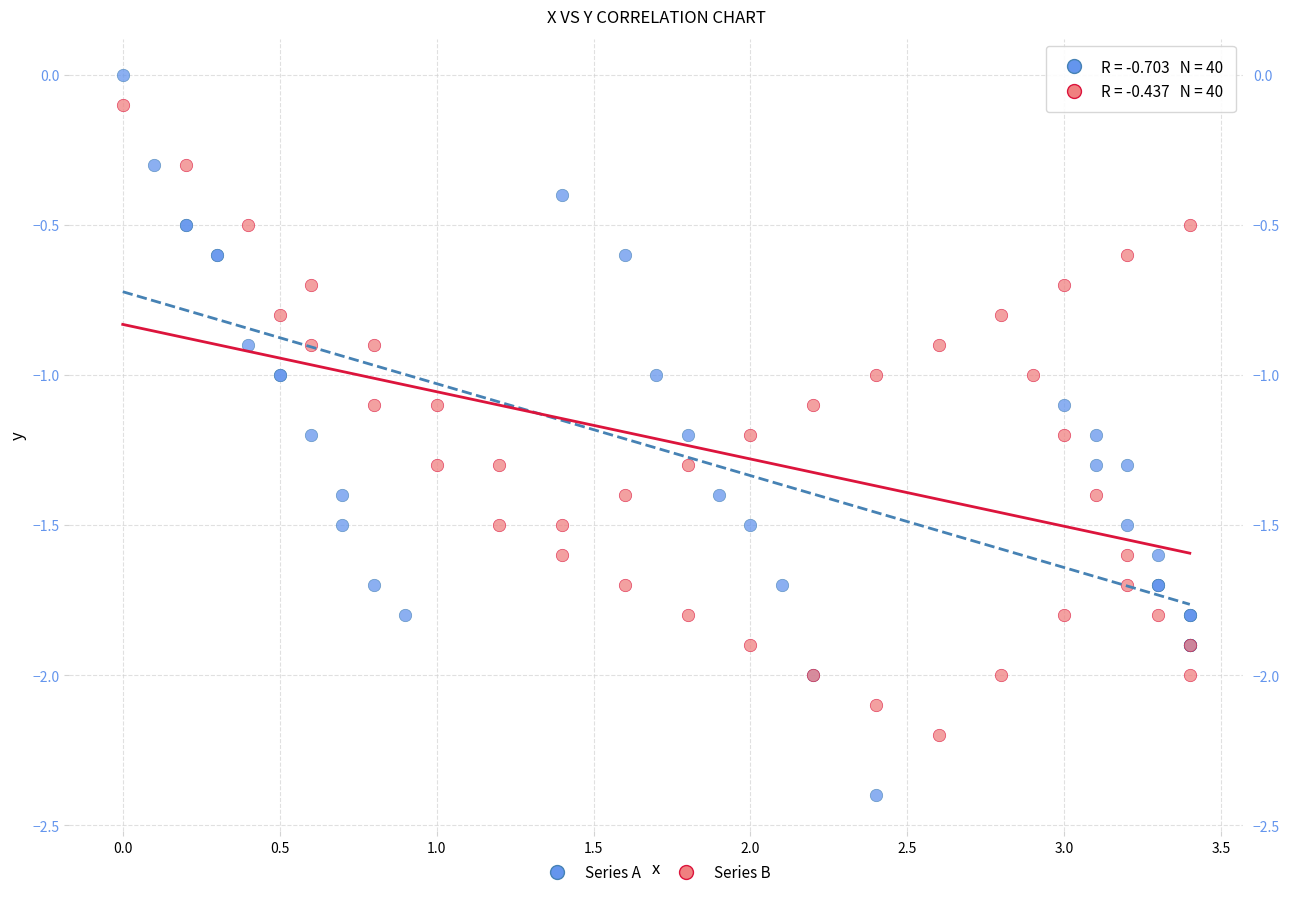

What are all the series names shown in the legend?

Series A, Series B